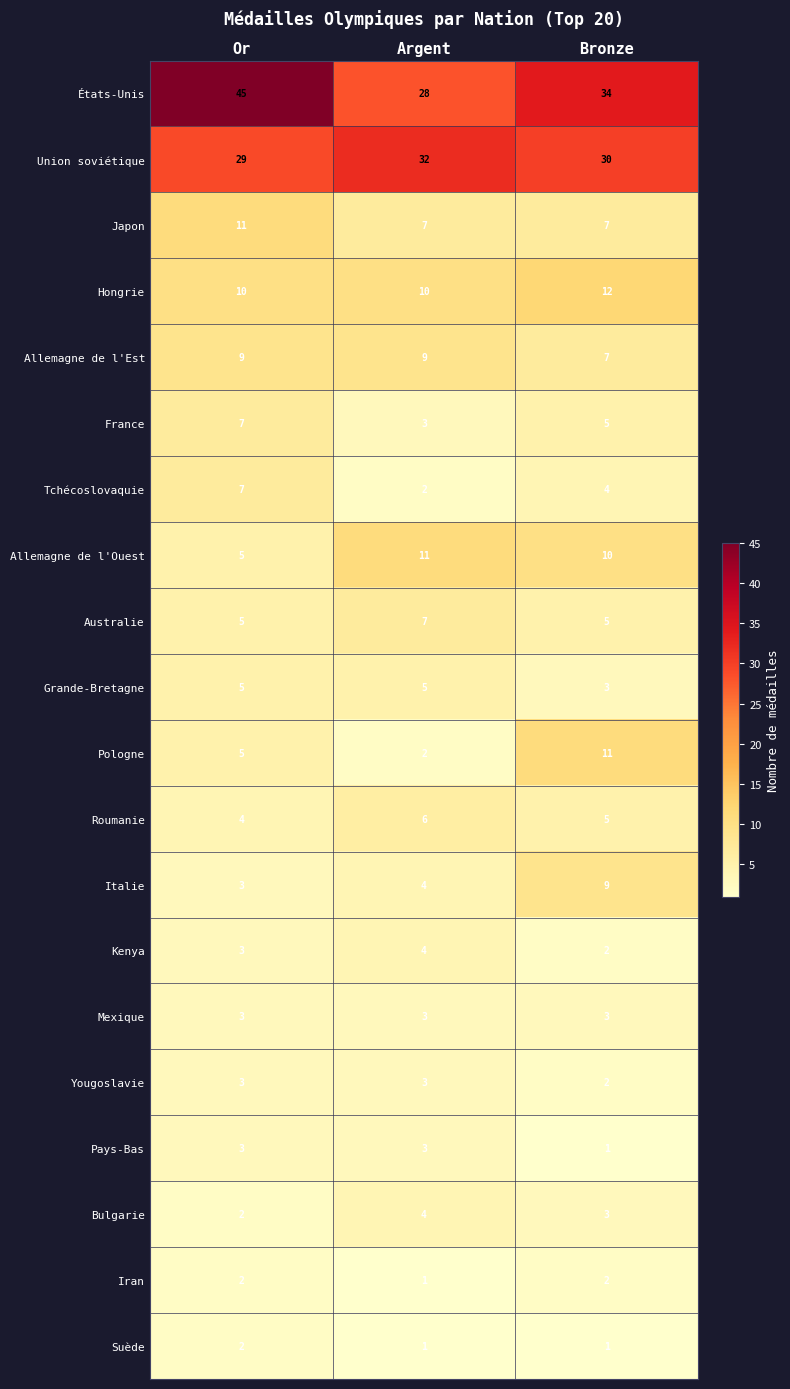

How many data points in Roumanie are less than 5?

1